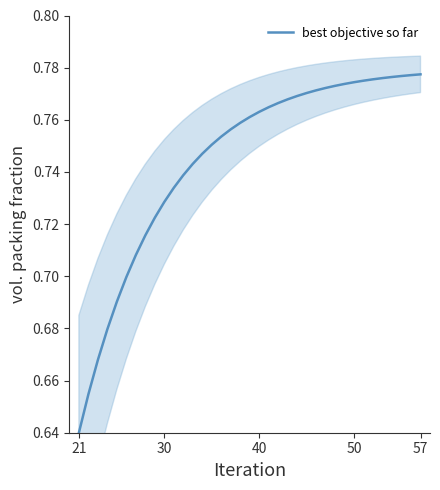

Count the number of data series in this chart.

1